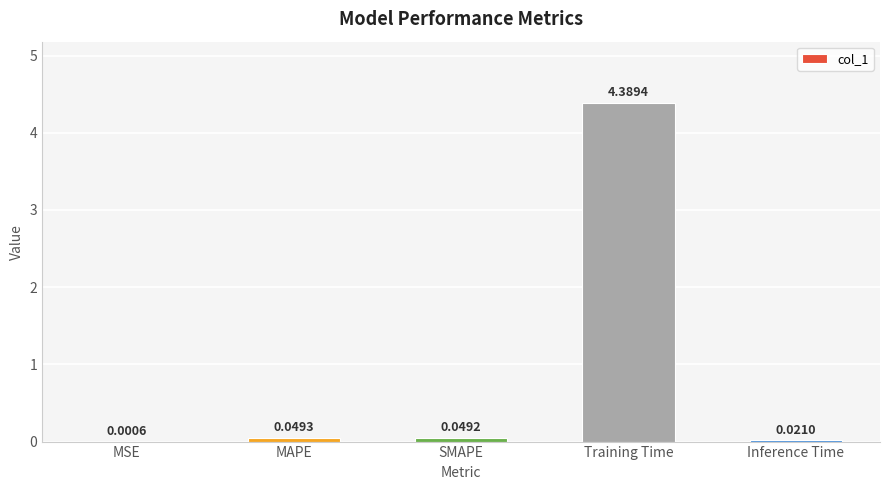

Where is the data nearest to the value 2?

MAPE